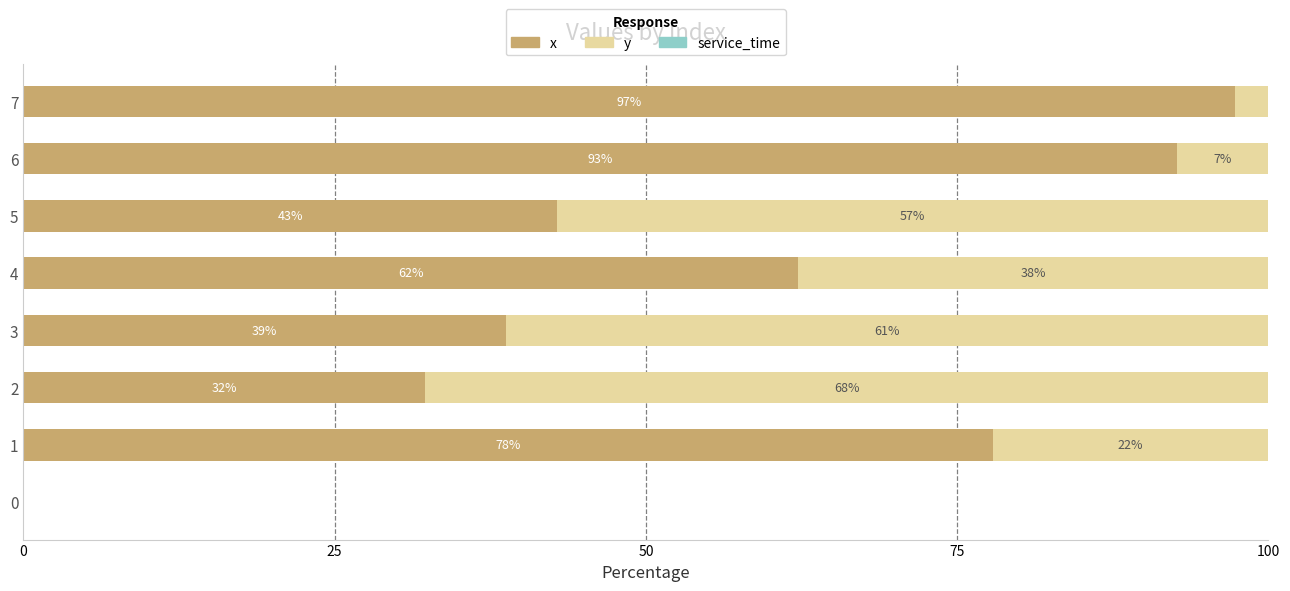

The value of x at 6 is 135.1. True or false?

False